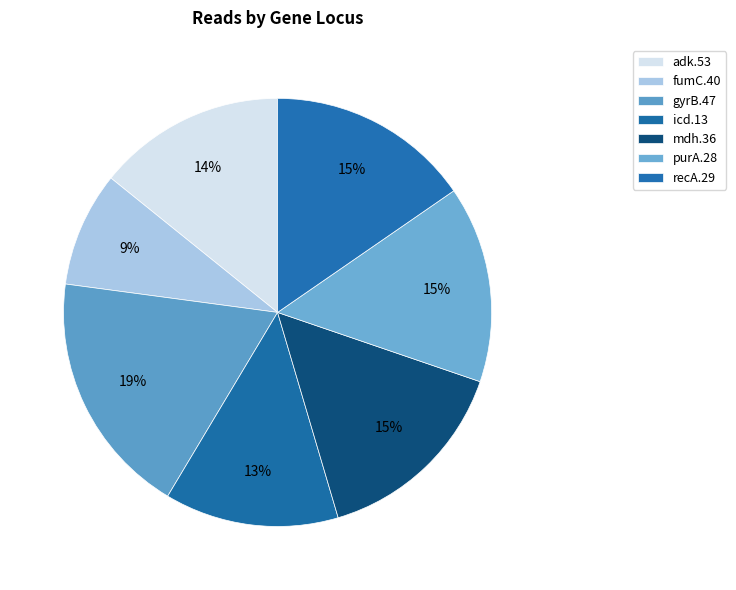

To the nearest percent, what portion does purA.28 represent?

15%